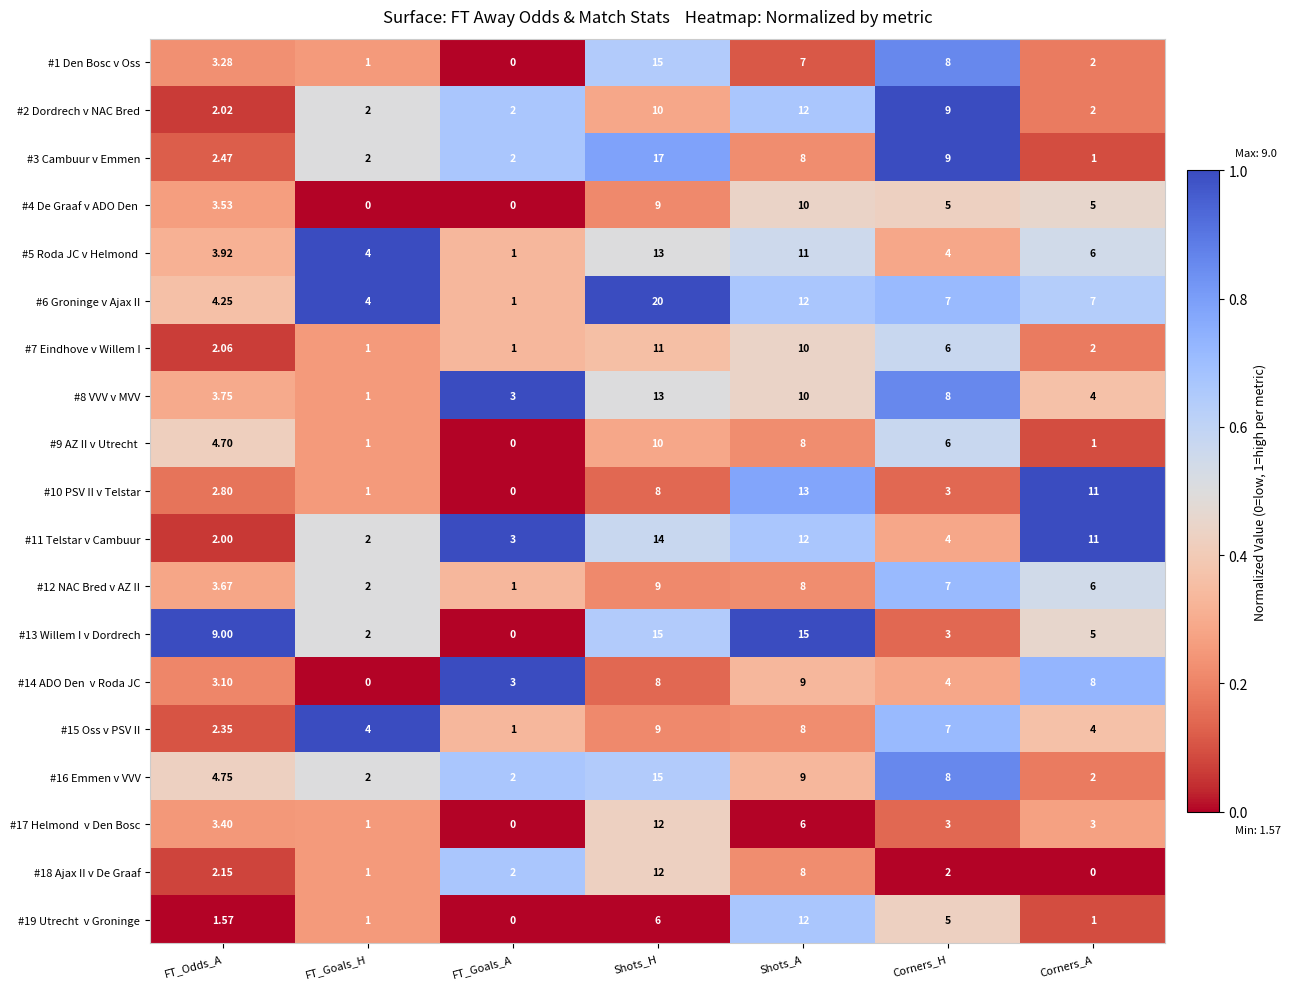

Where is #18 Ajax II v De Graaf nearest to the value 6?

Shots_A